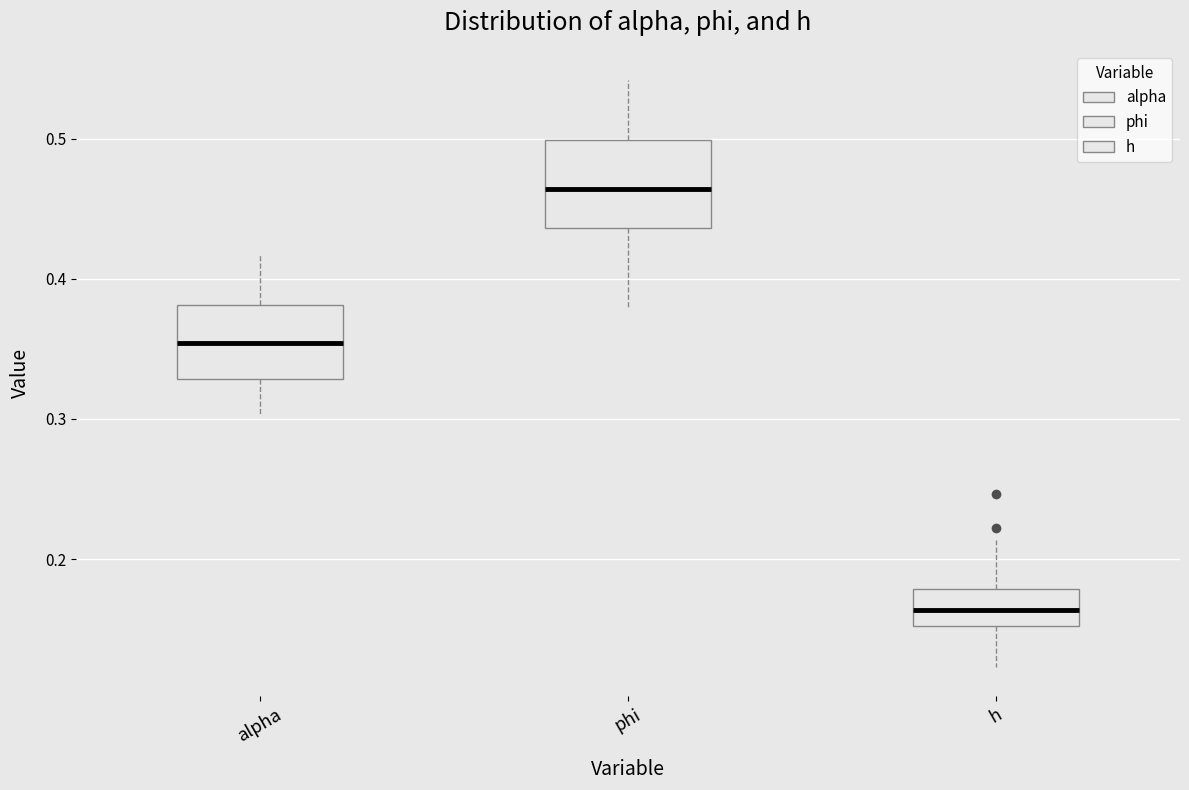

Reading left to right, transcribe this box plot: for each box, give where its median line is, the range the box spans, and where its two whiskers end, as read against the y-axis. The values are not printed on the chart, so give them approximately, as read against the axis.

alpha: median 0.35, box 0.33 to 0.38, whiskers 0.30 to 0.42
phi: median 0.46, box 0.44 to 0.50, whiskers 0.38 to 0.54
h: median 0.16, box 0.15 to 0.18, whiskers 0.12 to 0.21